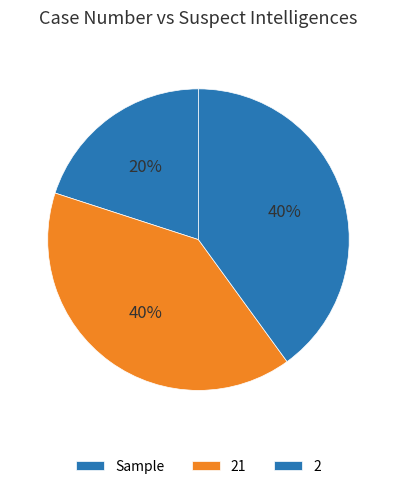

Is 21 the majority of the pie?

No